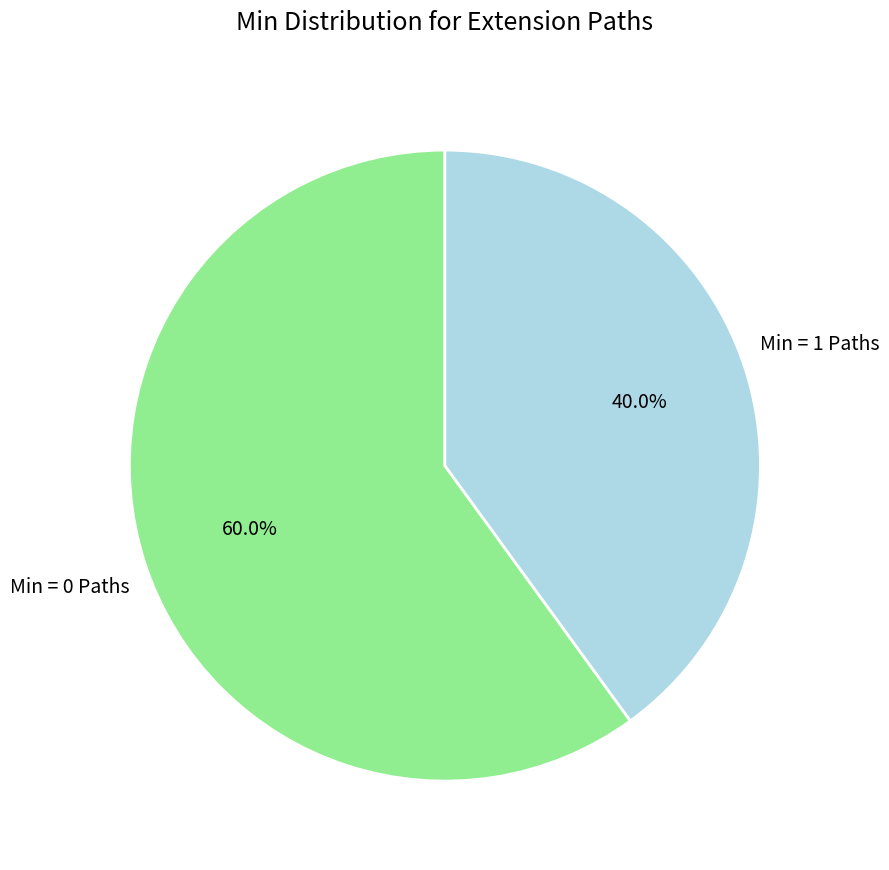

Is Min = 0 Paths the majority of the pie?

Yes